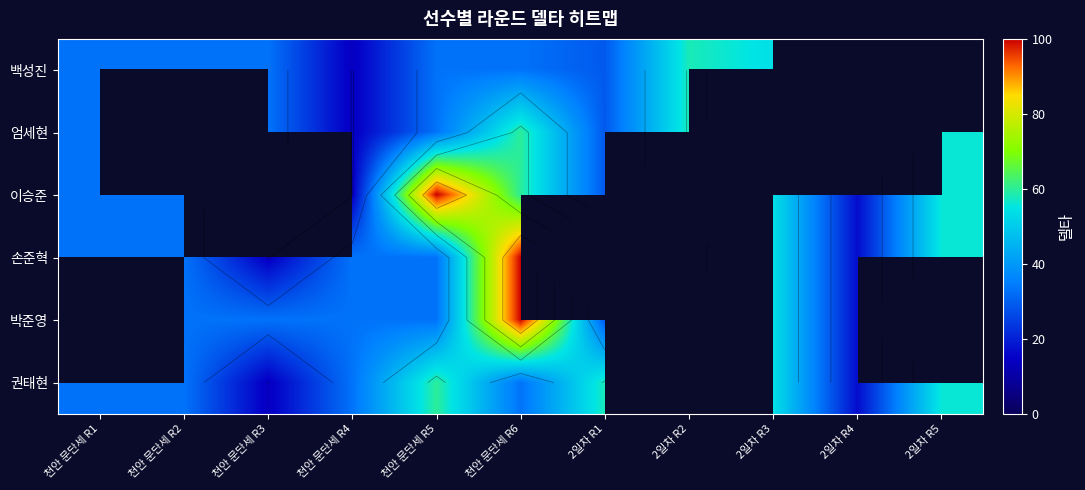

Between 2일차 R2 and 2일차 R3, which series saw the biggest shift?

백성진